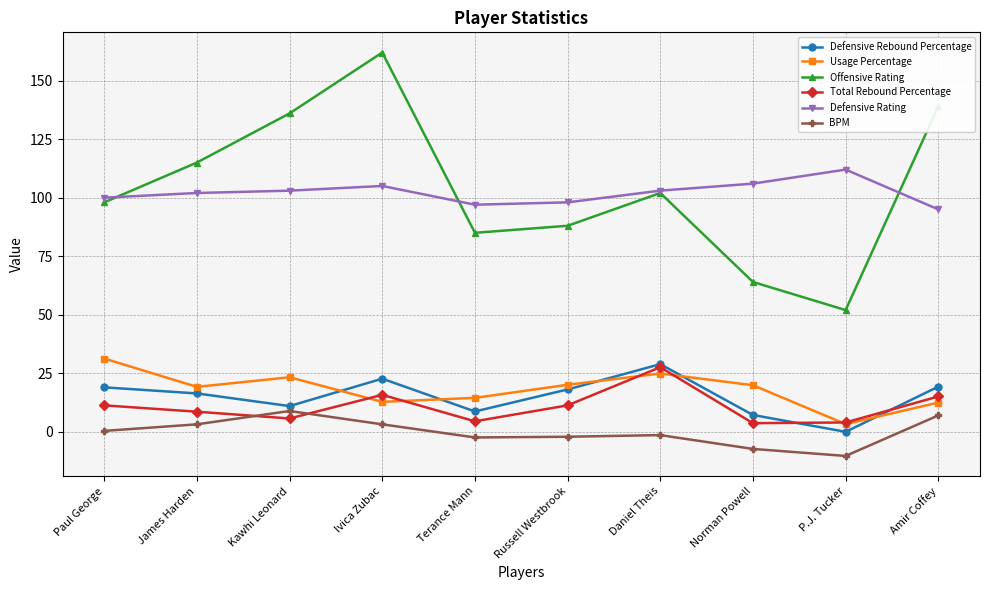

True or false: Offensive Rating and Total Rebound Percentage intersect in this chart.

False